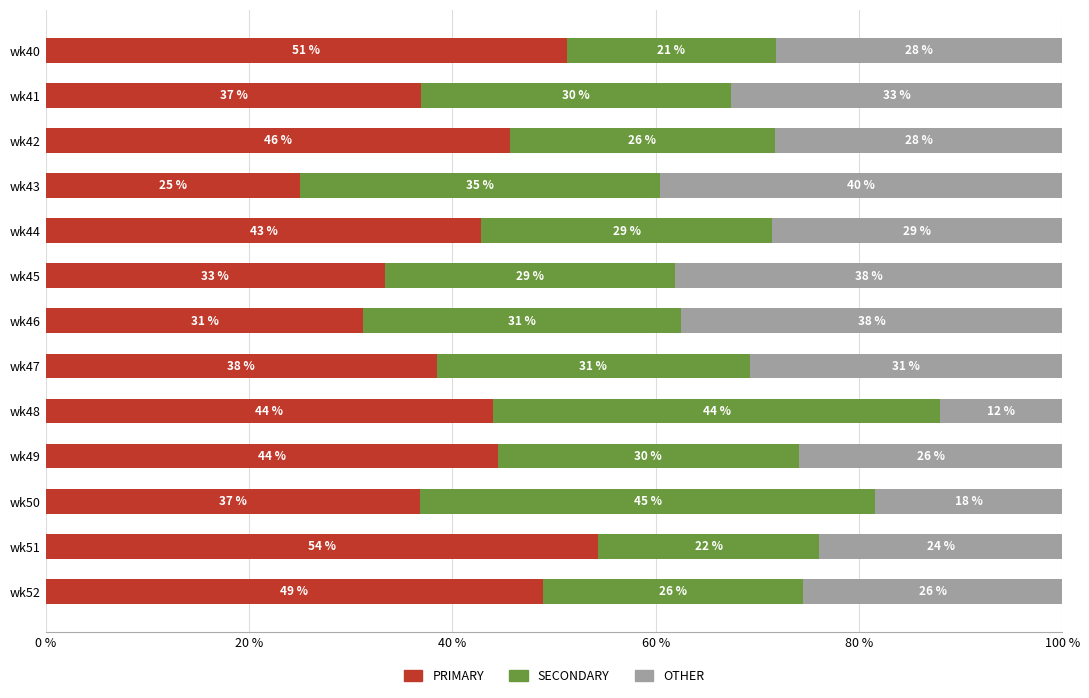

What are all the series names shown in the legend?

PRIMARY, SECONDARY, OTHER